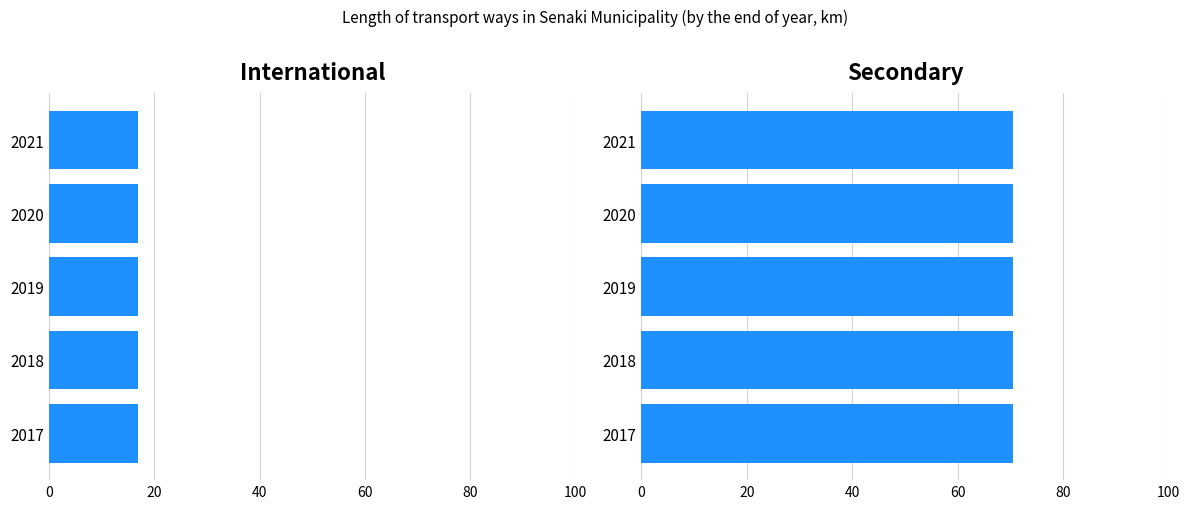

Reading right to left, what are all the values shown in this chart?

International: 16.9	16.9	16.9	16.9	16.9
Secondary: 70.6	70.6	70.6	70.6	70.6